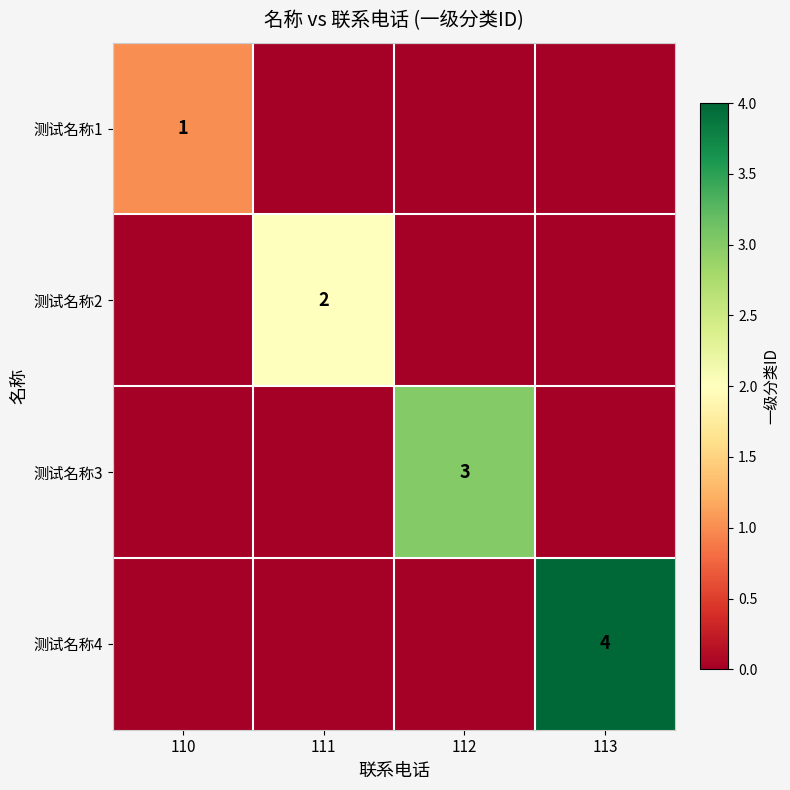

Is it true that 测试名称2 equals 2 at 111?

True